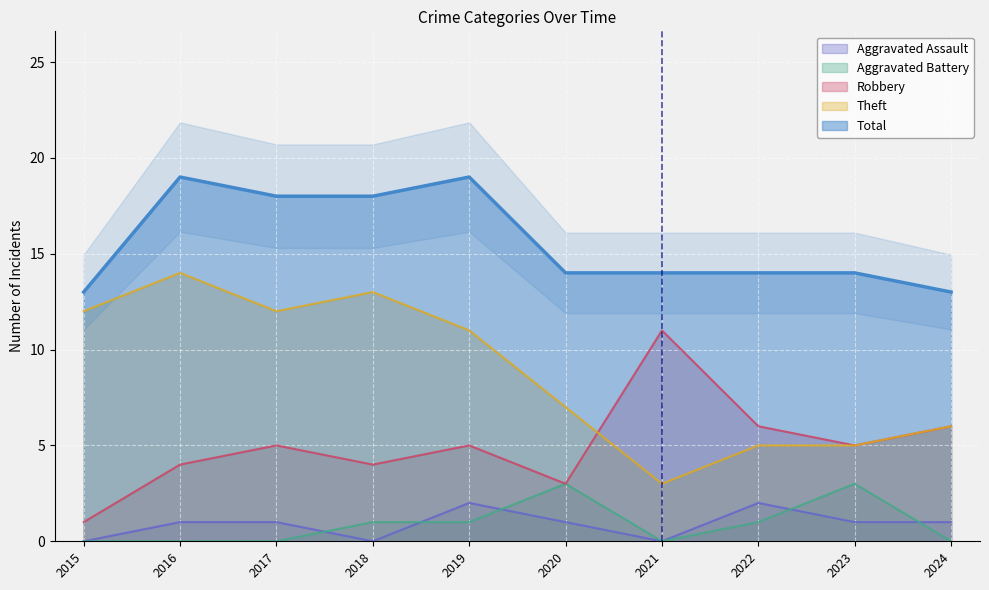

What is the maximum value for Total?

19